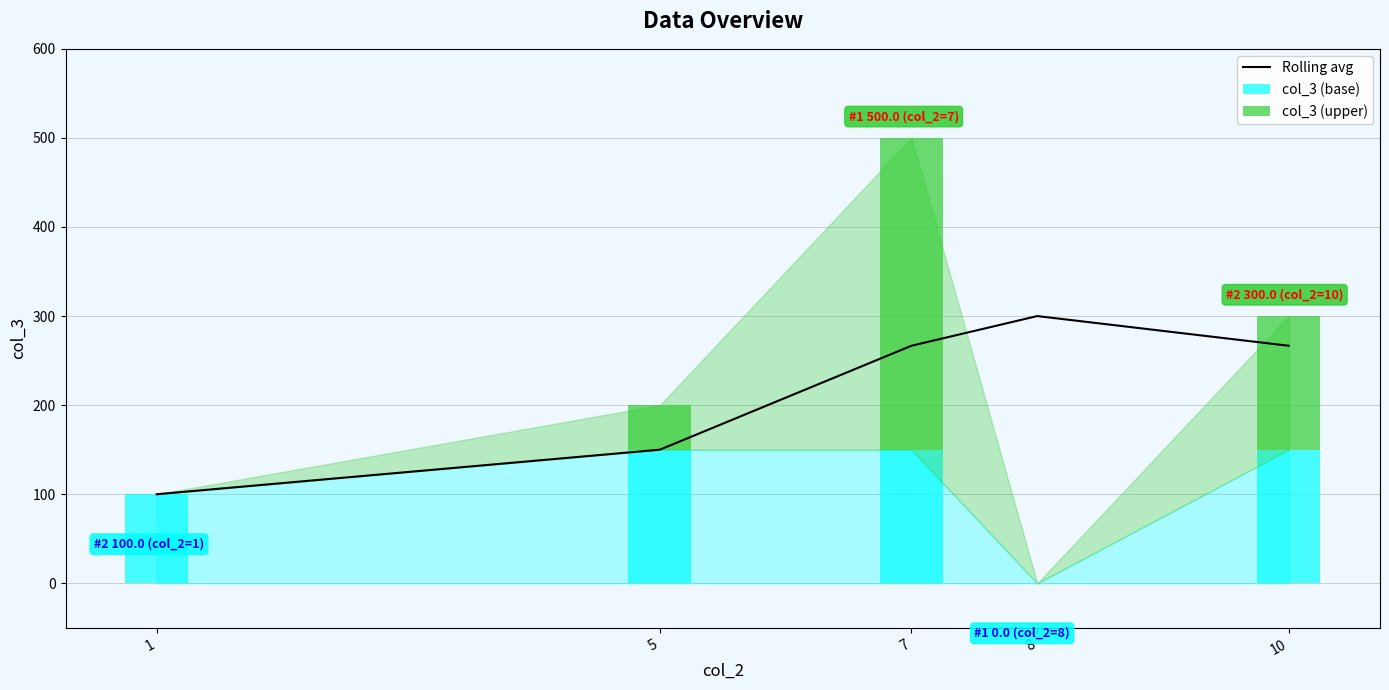

Where does the Rolling avg series first go above 266?

7